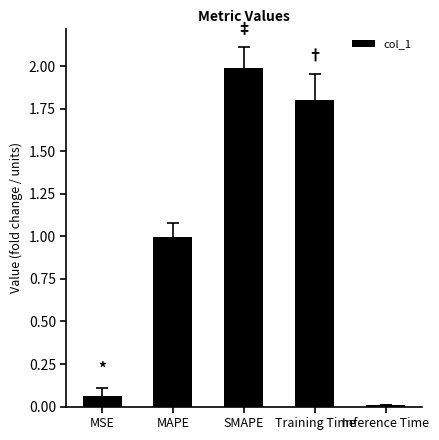

What is the difference between the values at Inference Time and Training Time?

1.8